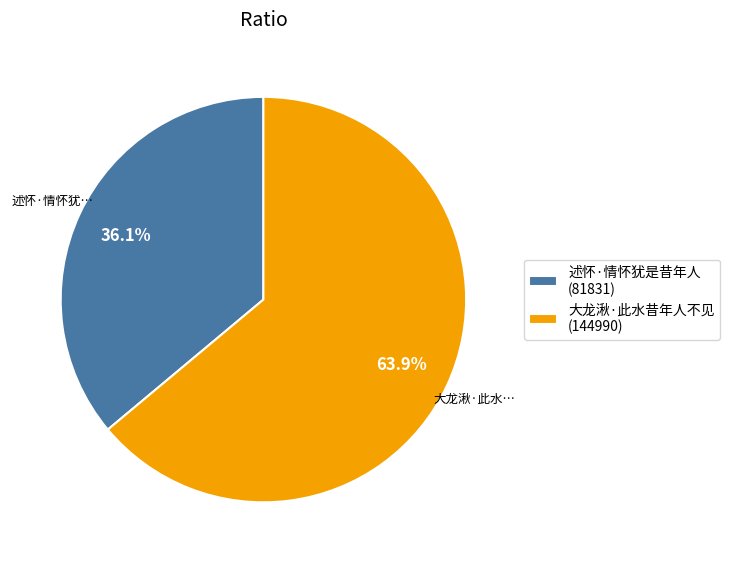

To the nearest percent, what is the combined percentage of 述怀·情怀犹是昔年人 and 大龙湫·此水昔年人不见?

100%